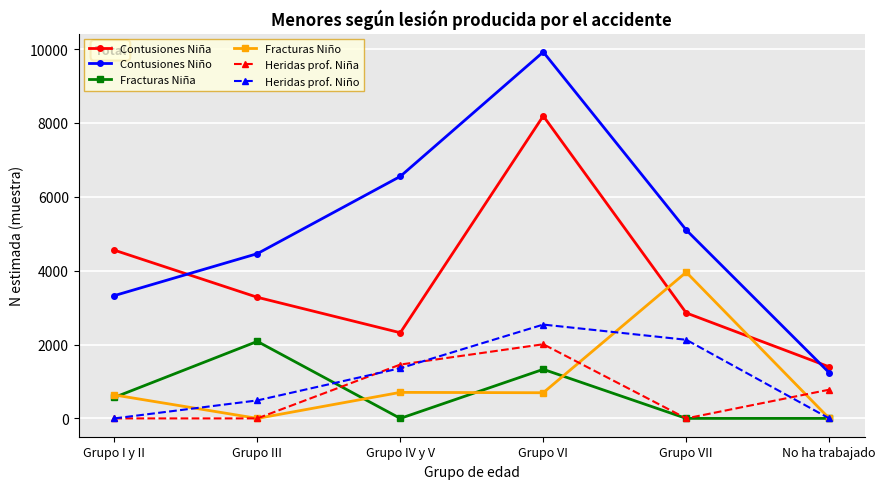

What is the maximum value for Heridas prof. Niño?

2541